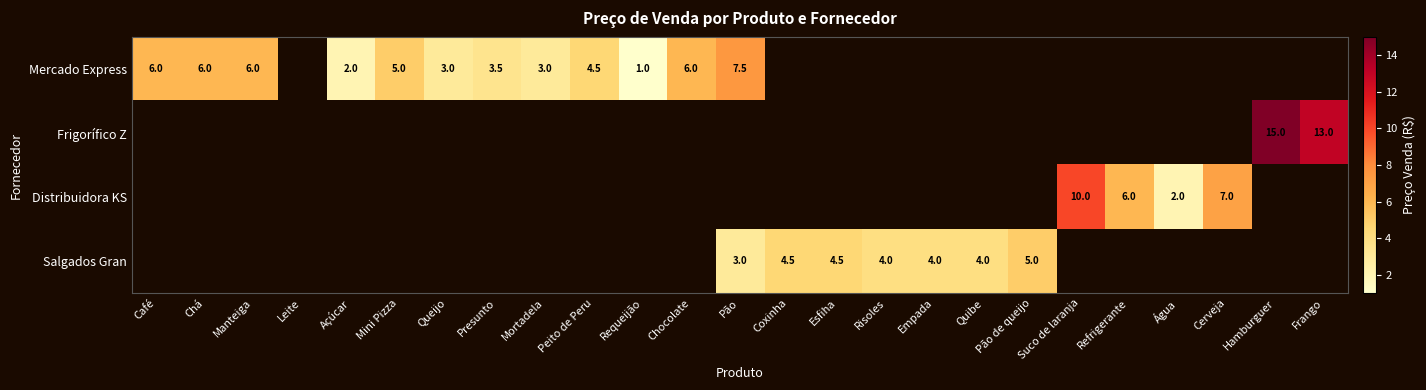

How many categories are shown in the chart?

25